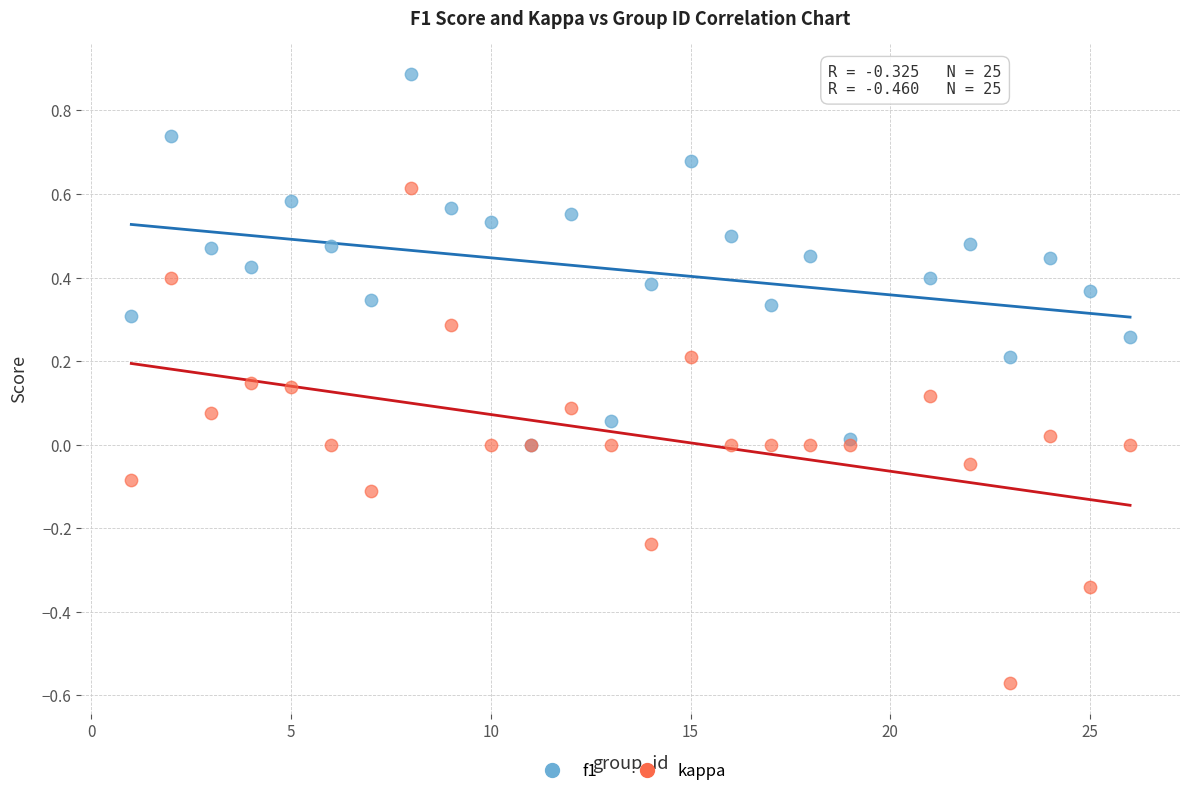

Which series reaches the minimum Y coordinate?

kappa